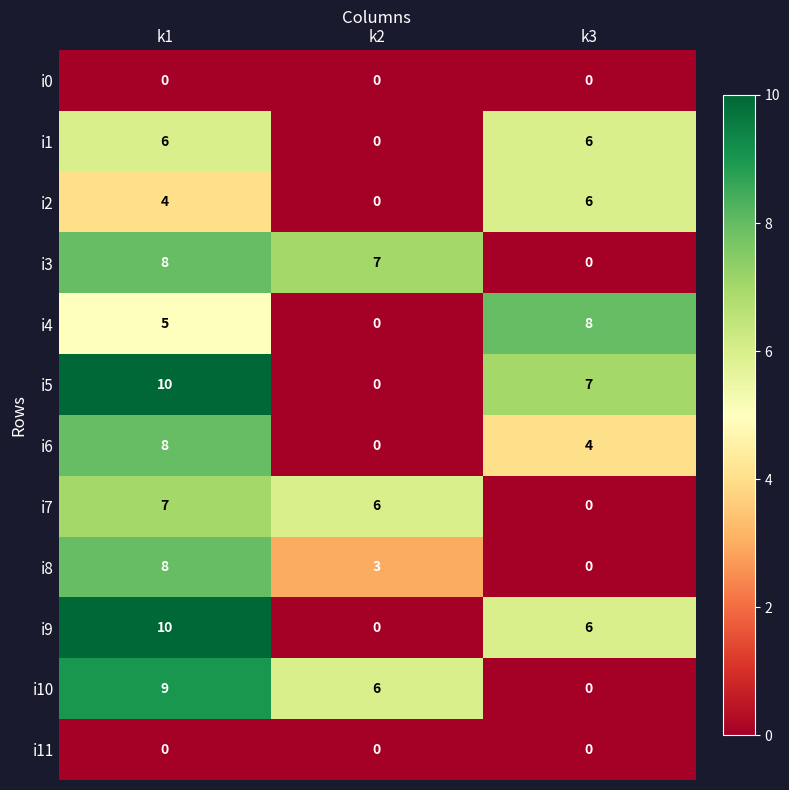

What is the maximum value shown in the chart?

10